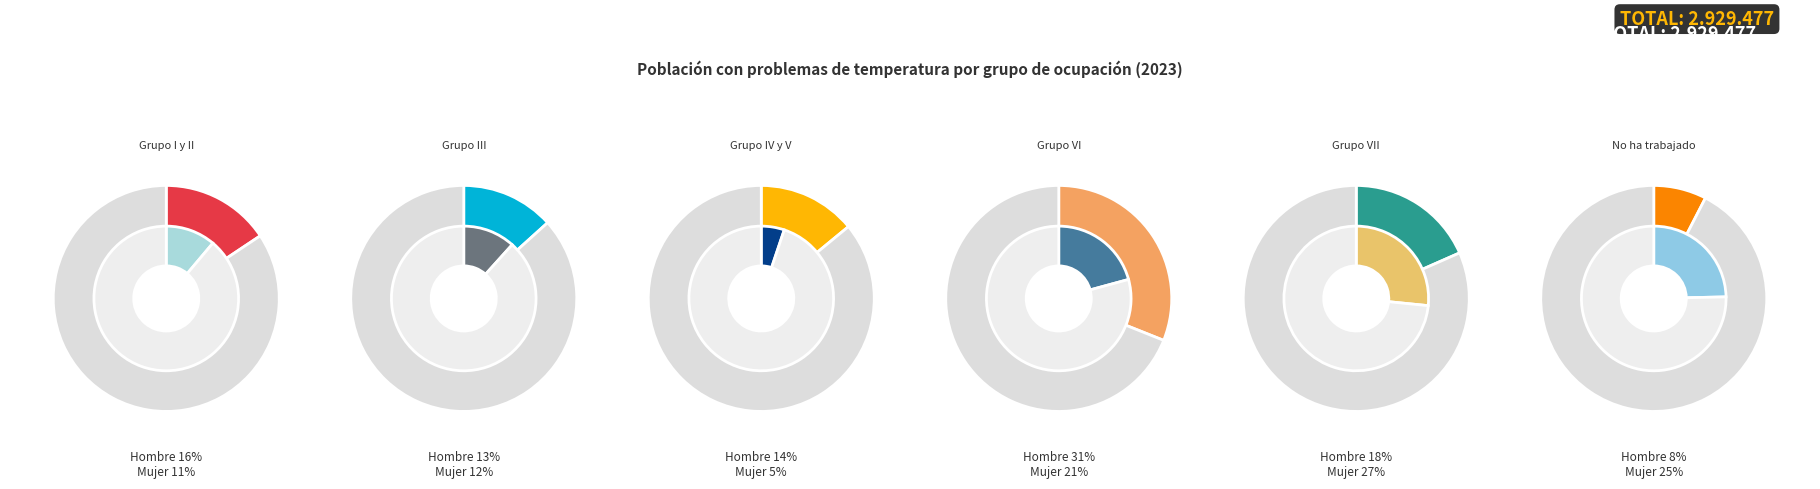

Count the number of slices in the pie.

6